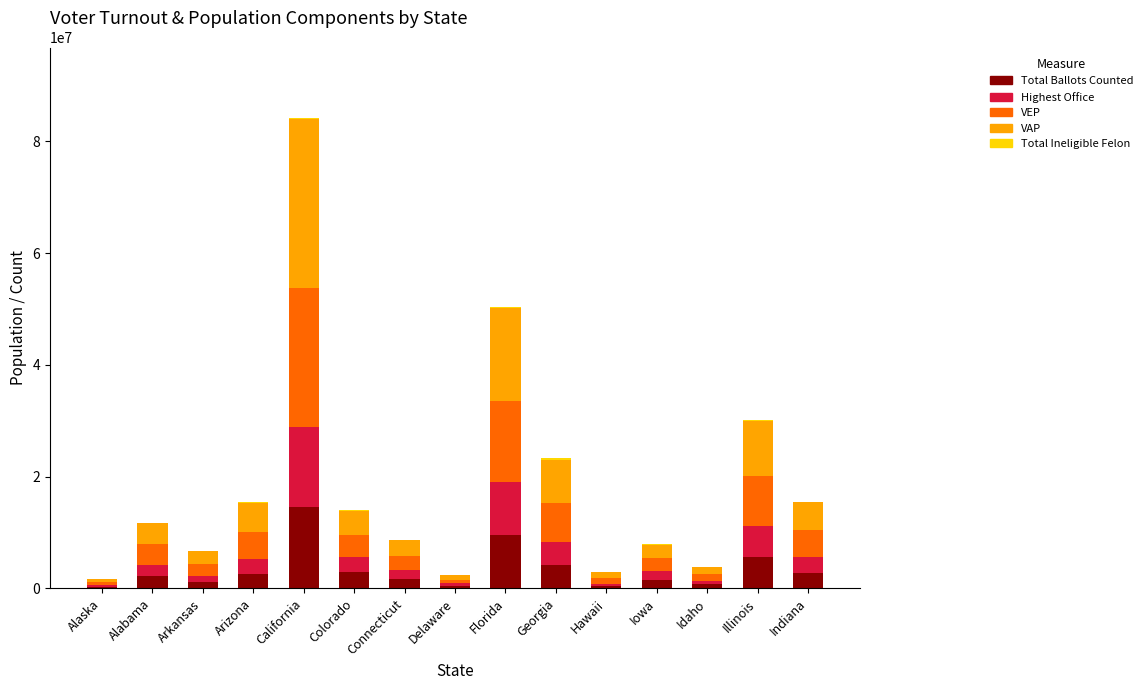

At which category is the sum across all series the highest?

California